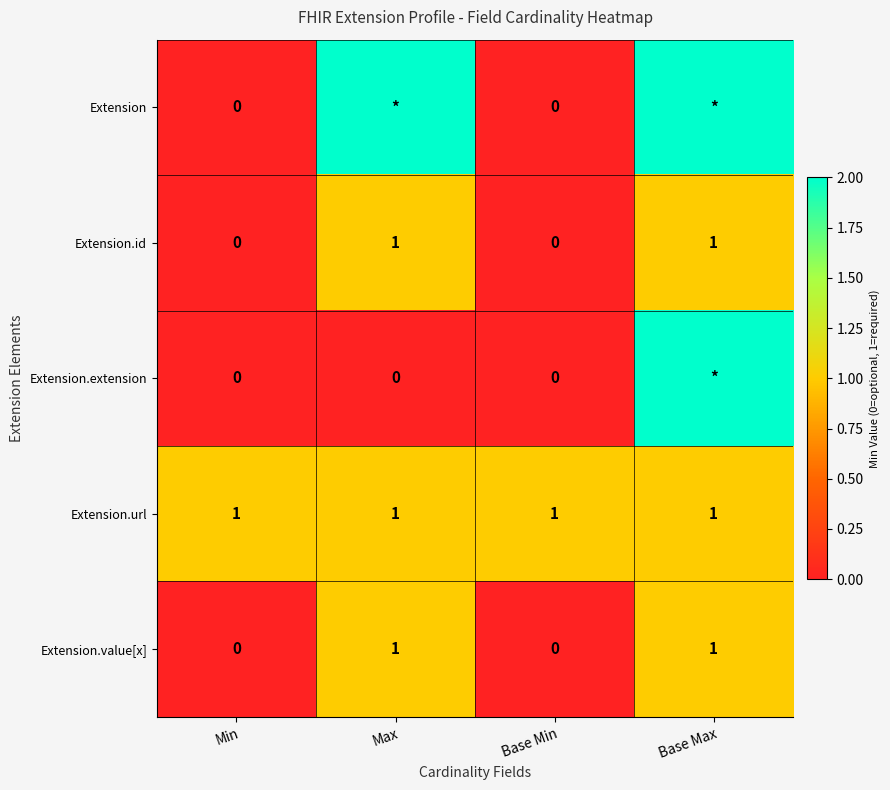

What is the average value of the Extension.url series?

1